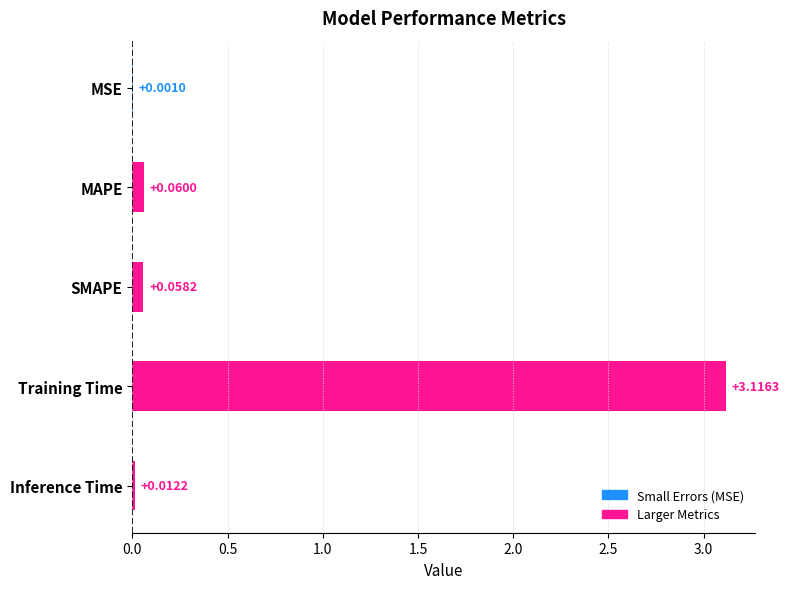

Which has a higher value, MAPE or Training Time?

Training Time